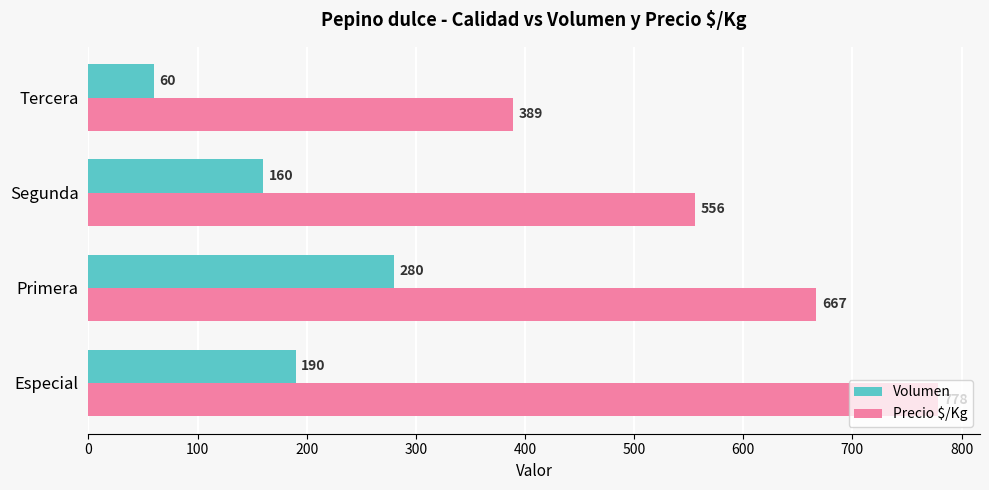

What is the spread (max minus min) of values at Especial?

588